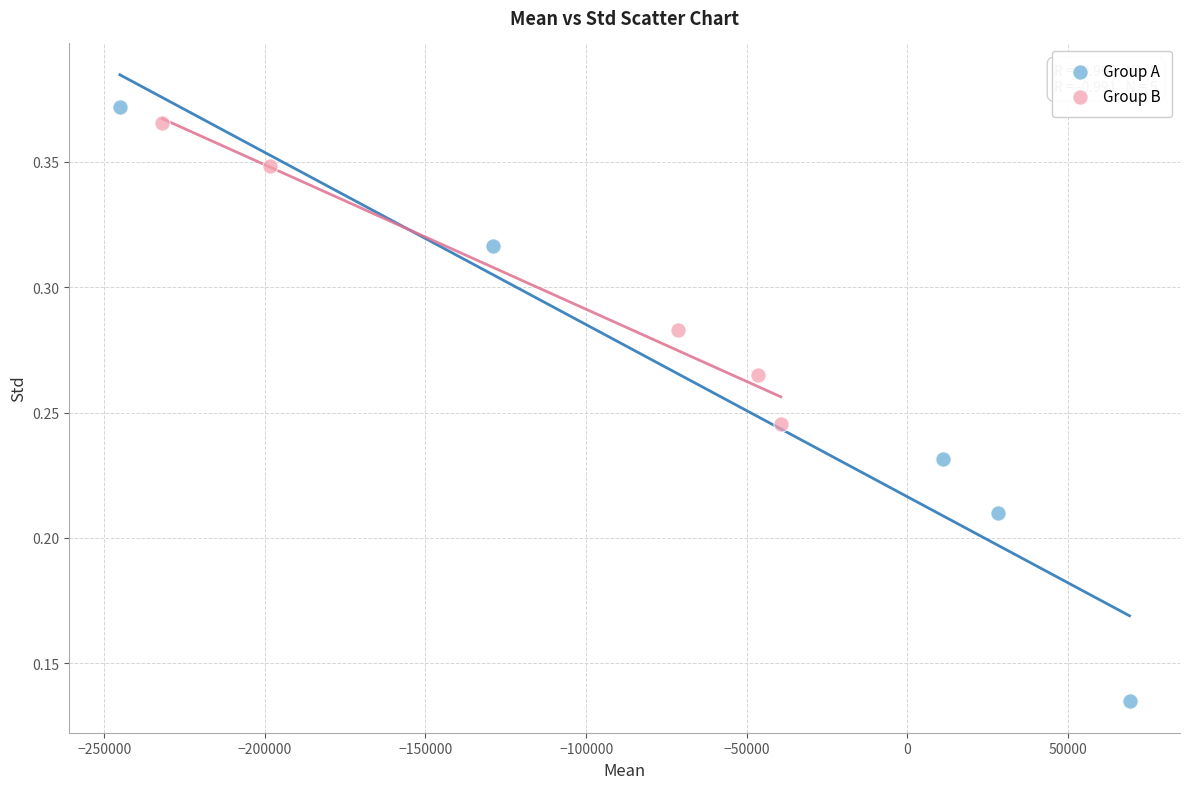

Which series has the largest Y range (max minus min)?

Group A